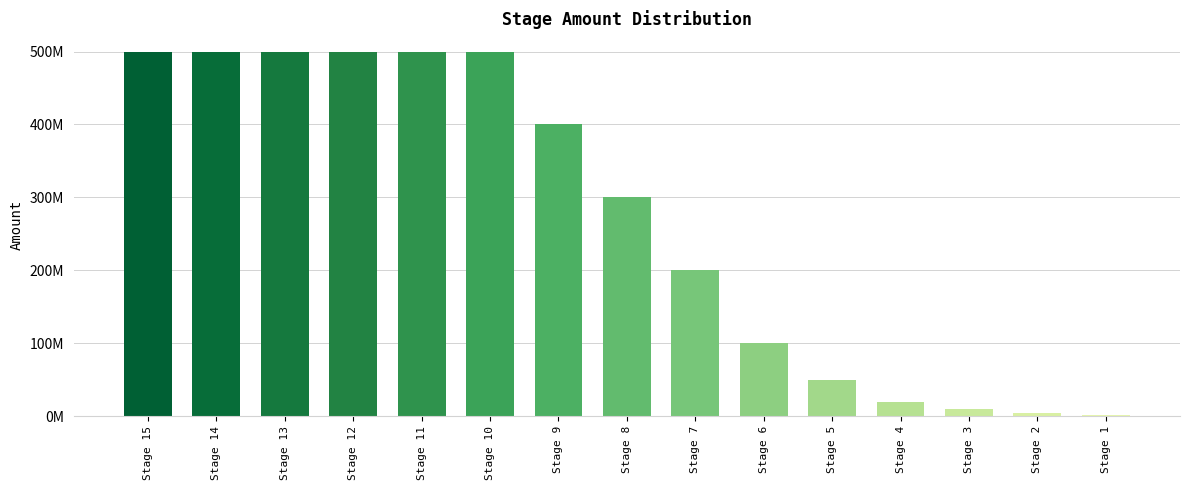

What is the change in value from Stage 8 to Stage 1?

-298000000